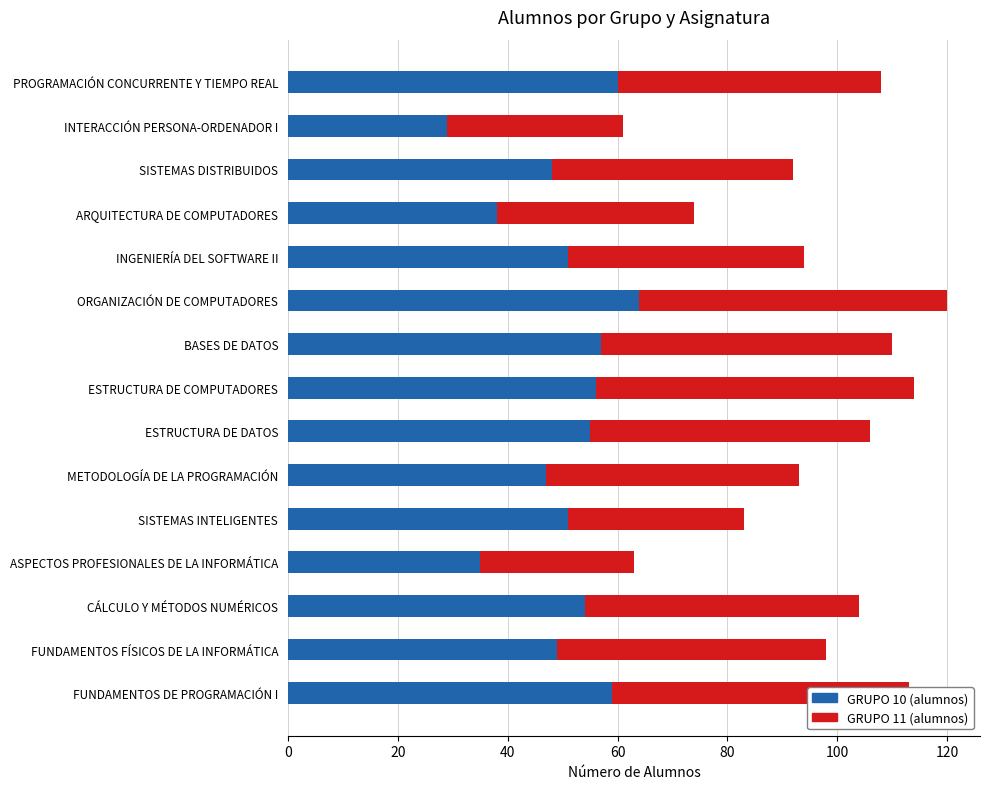

Is it true that GRUPO 10 (alumnos) equals 35 at ASPECTOS PROFESIONALES DE LA INFORMÁTICA?

True